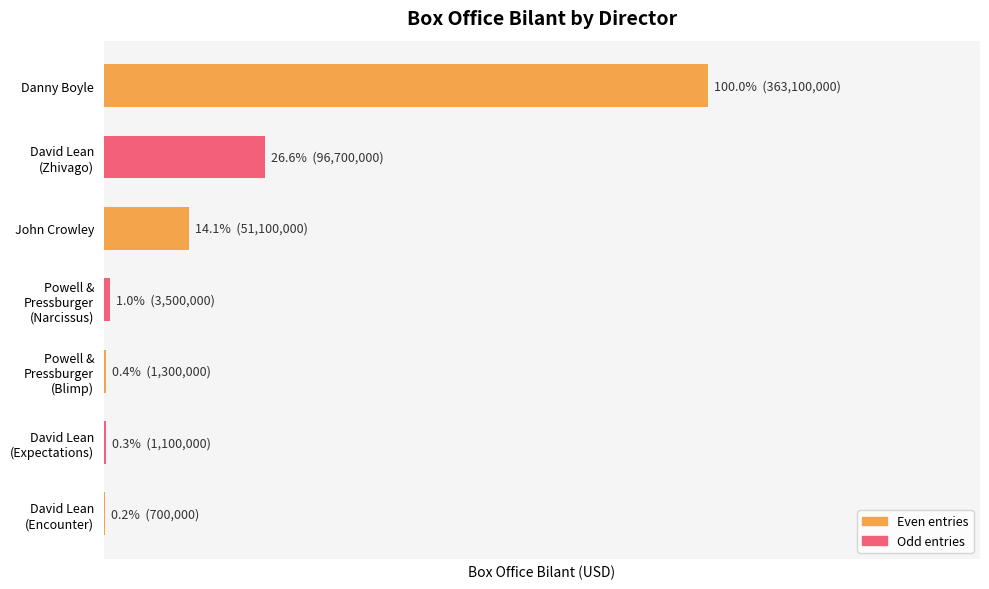

Are the bars horizontal?

Yes